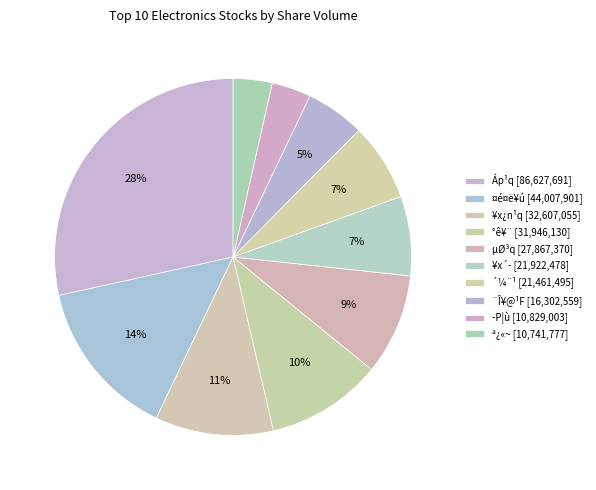

What percentage is NOT represented by Áp¹q?

71.5%